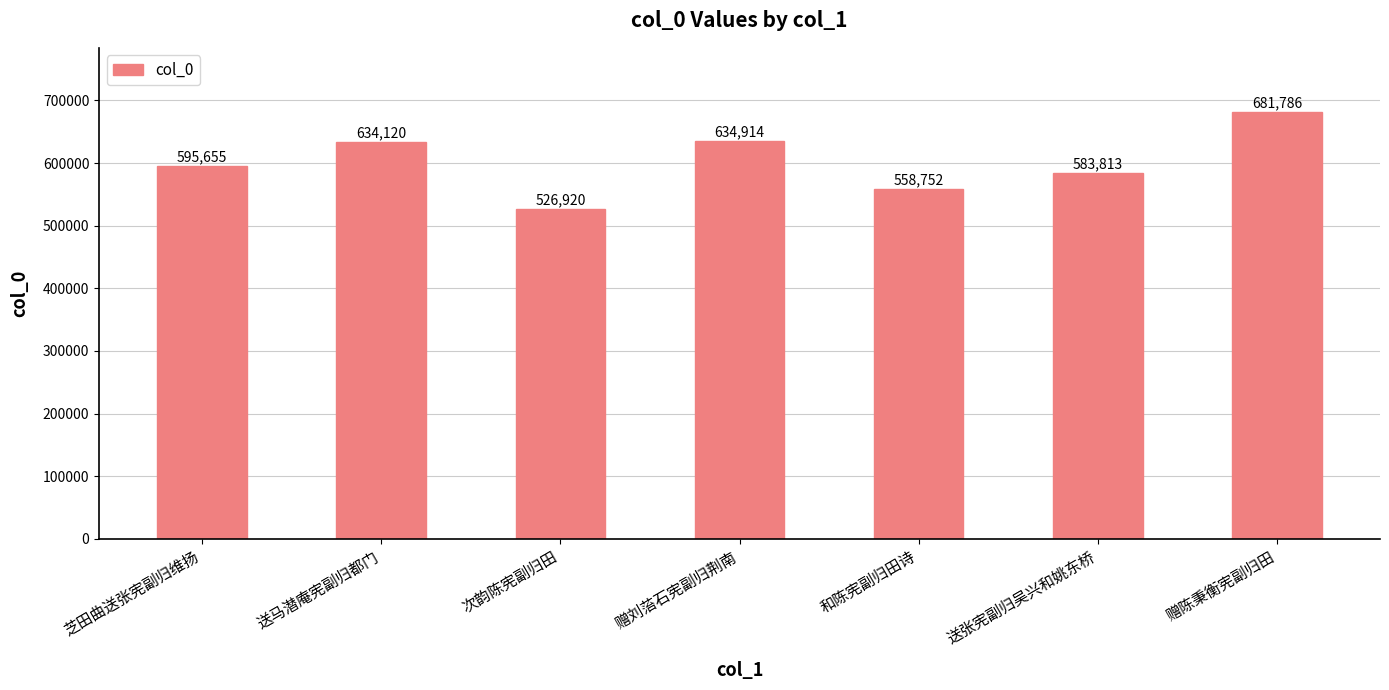

Between 送马潜庵宪副归都门 and 赠刘菭石宪副归荆南, which is larger?

赠刘菭石宪副归荆南